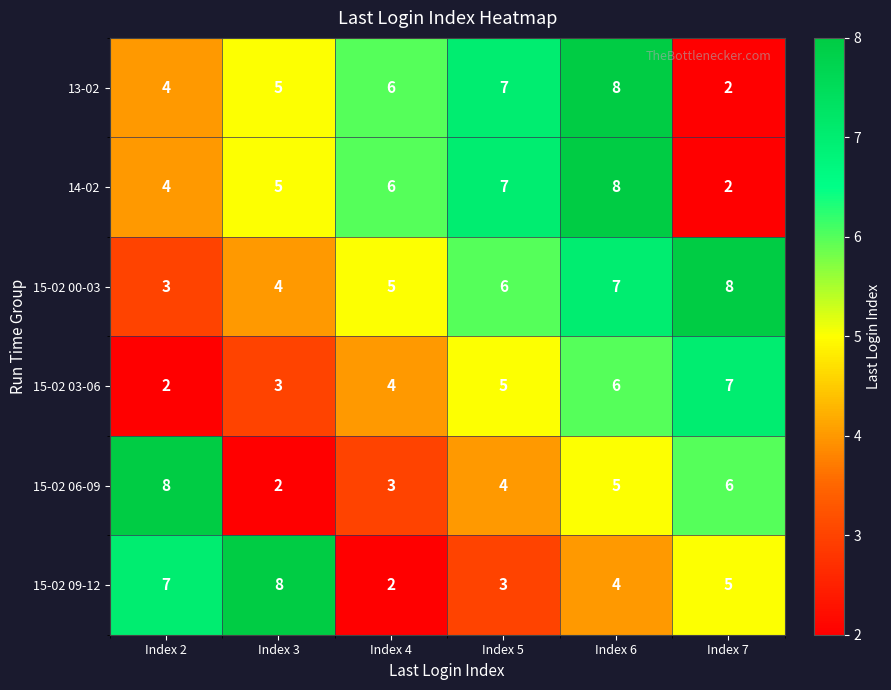

Rank the categories by 14-02 value from lowest to highest.

Index 7, Index 2, Index 3, Index 4, Index 5, Index 6